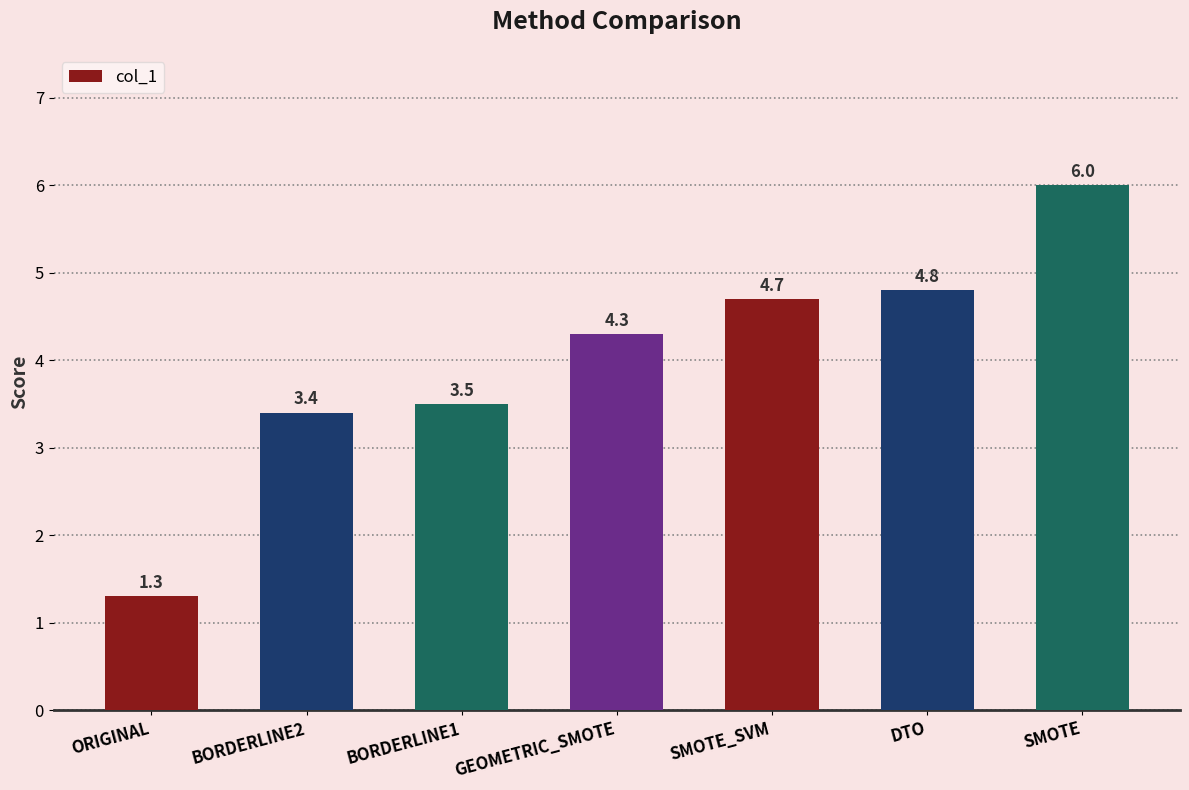

Reading left to right, extract all data points from this chart.

1.3	3.4	3.5	4.3	4.7	4.8	6.0